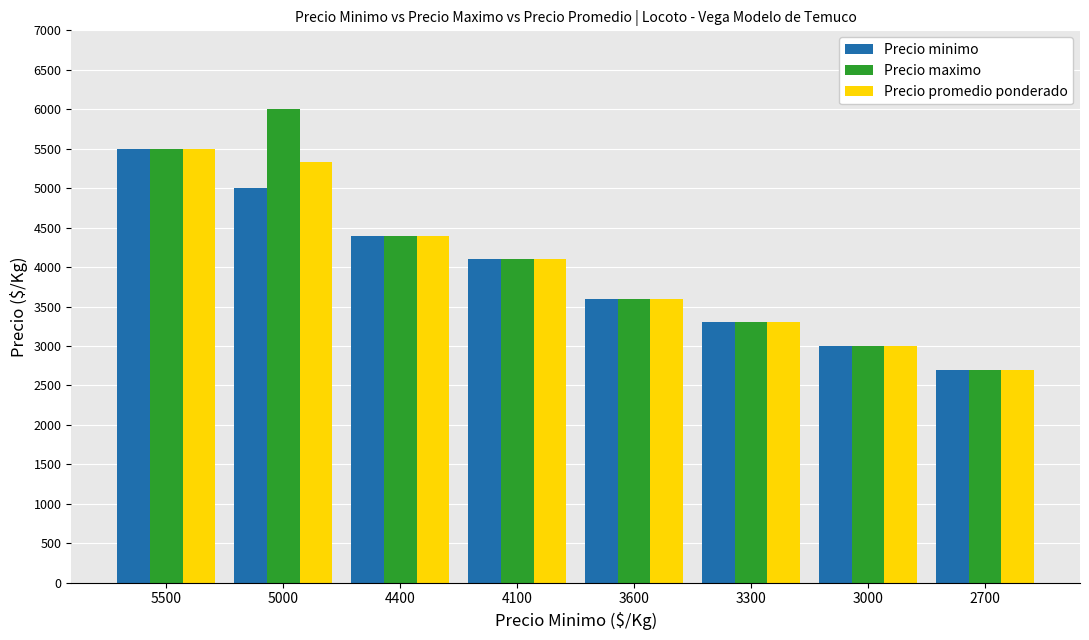

What is the maximum value shown in the chart?

6000